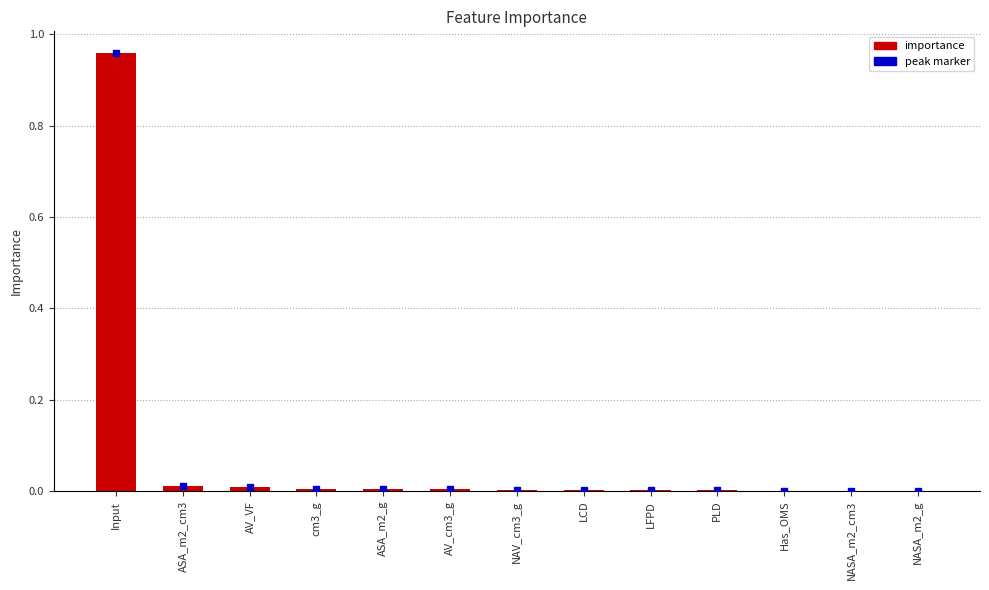

Which label corresponds to the largest value in the chart?

Input